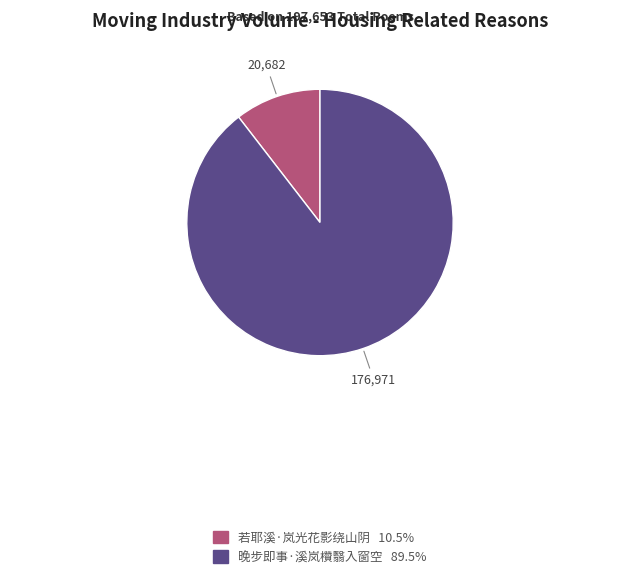

Do 若耶溪·岚光花影绕山阴 and 晚步即事·溪岚欑翳入窗空 together represent more than half of the pie?

Yes